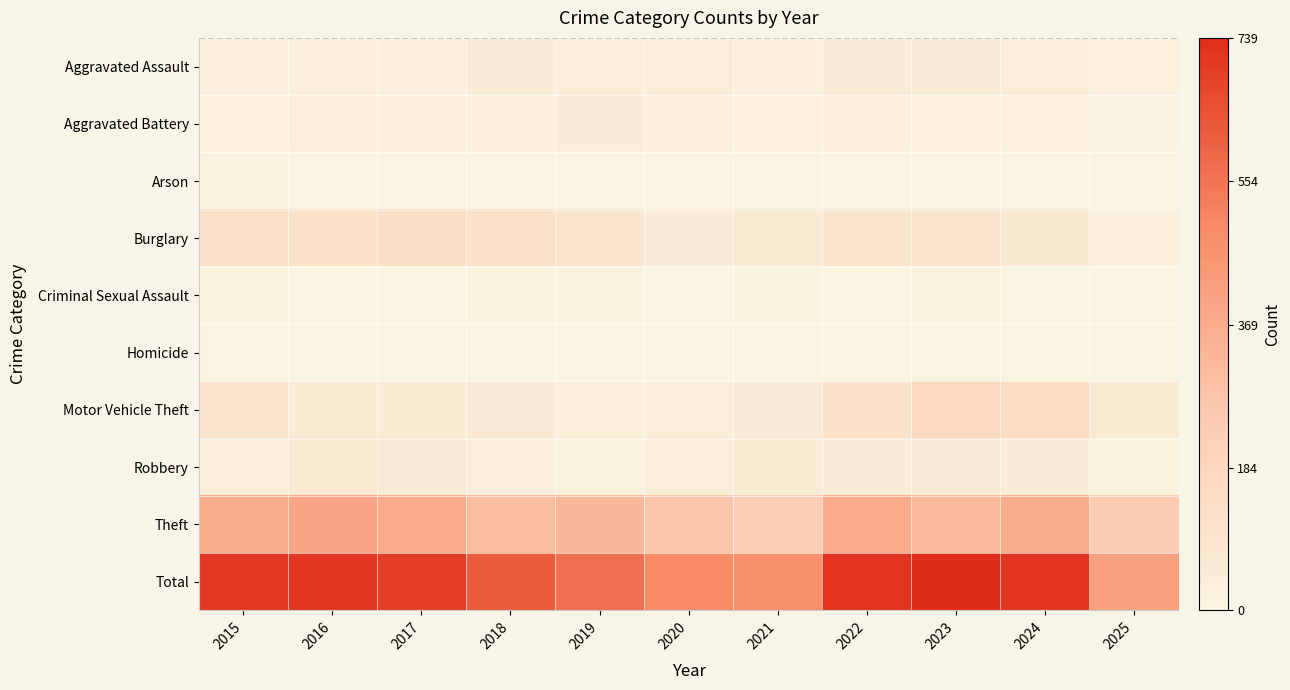

List the series in order of their peak value, lowest first.

Homicide, Arson, Criminal Sexual Assault, Aggravated Battery, Aggravated Assault, Robbery, Burglary, Motor Vehicle Theft, Theft, Total